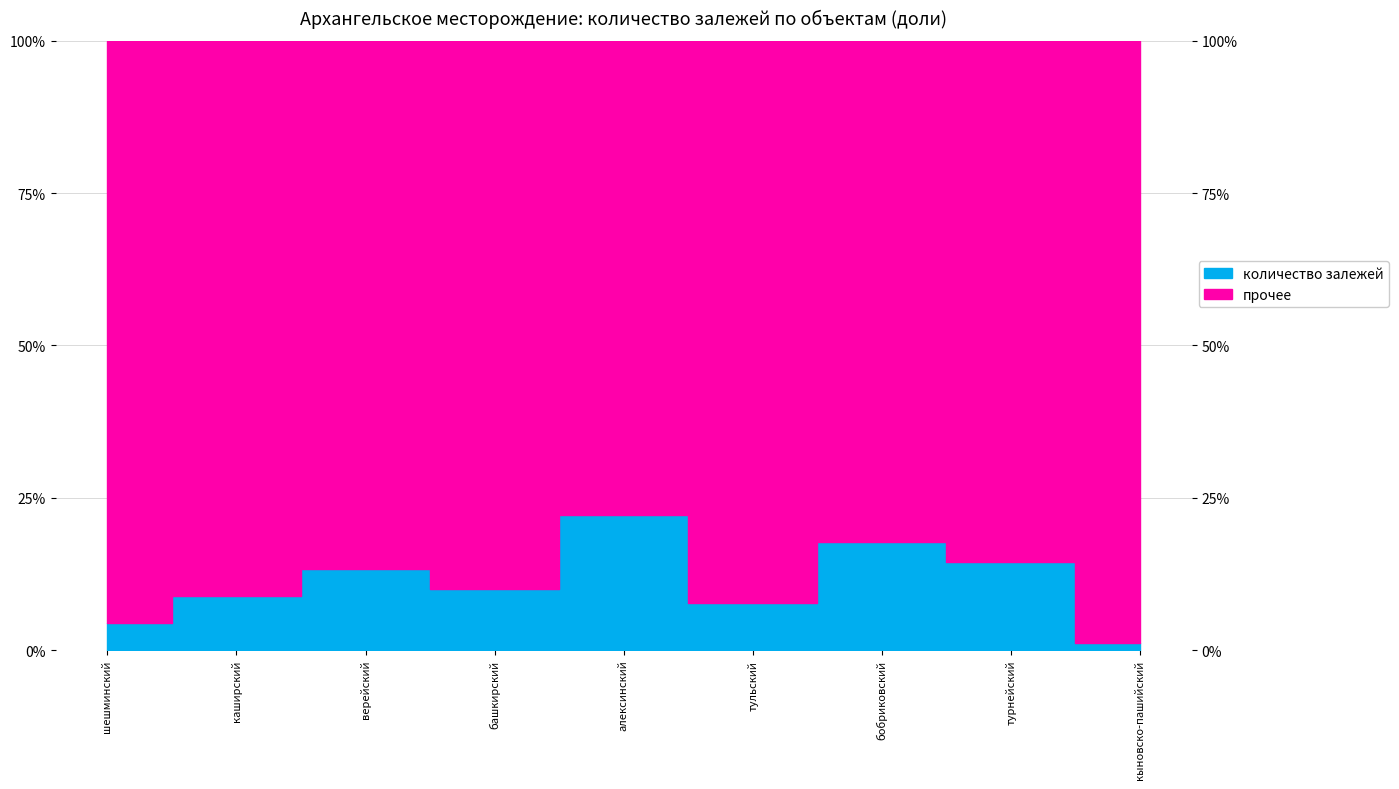

Is it true that the value at бобриковский is 26.9?

False